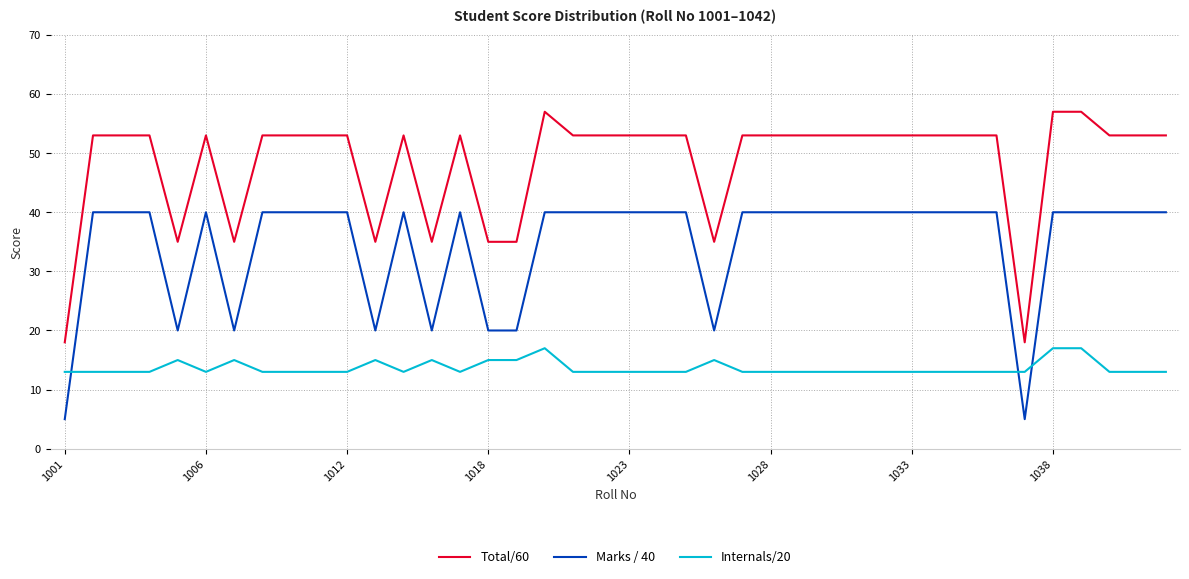

Which series has the largest total across all categories?

Total/60